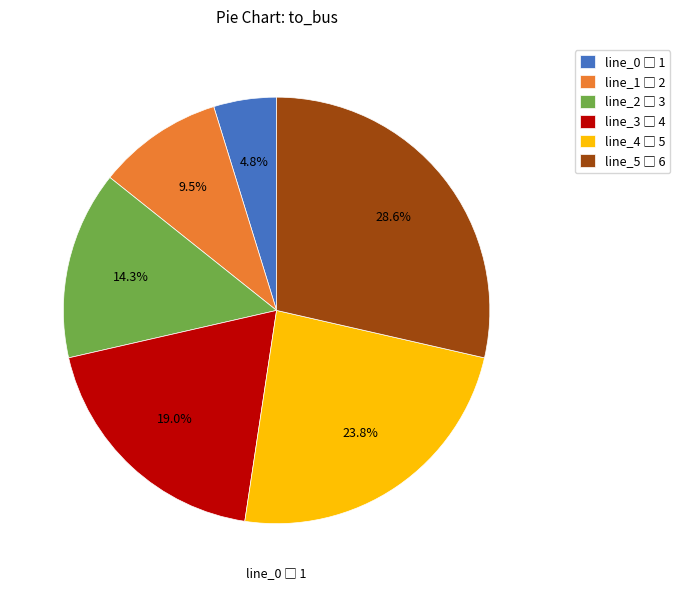

What is the ratio of the value at line_5 to the value at line_4?

1.2